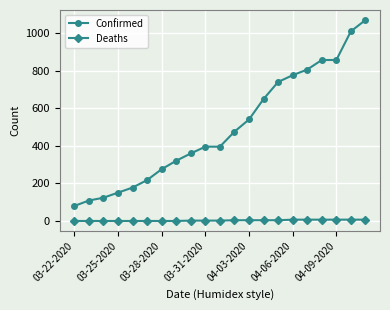

Which series has the largest total across all categories?

Confirmed